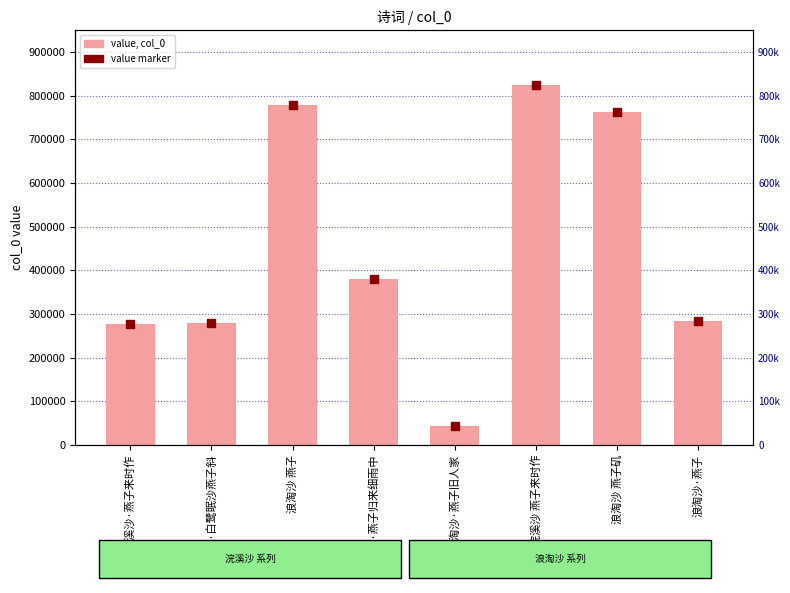

Which series reaches the maximum Y coordinate?

col_0